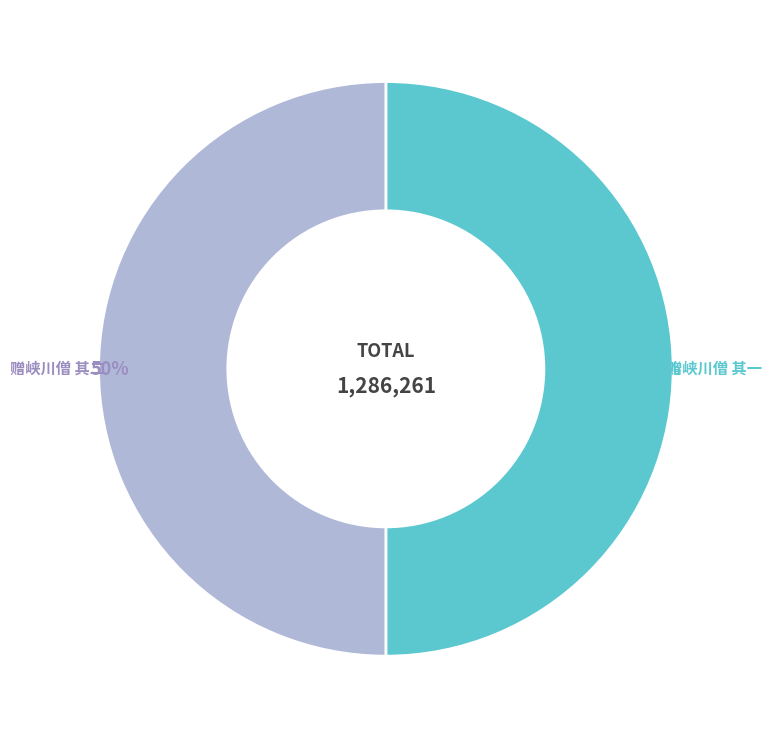

Is the sum of 赠峡川僧 其二 and 赠峡川僧 其一 greater than half?

Yes